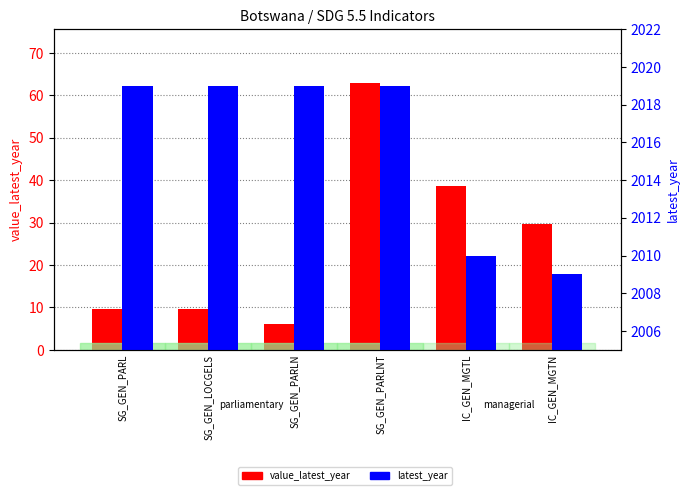

What is the difference between the second highest and second lowest values in the value_latest_year series?

29.1